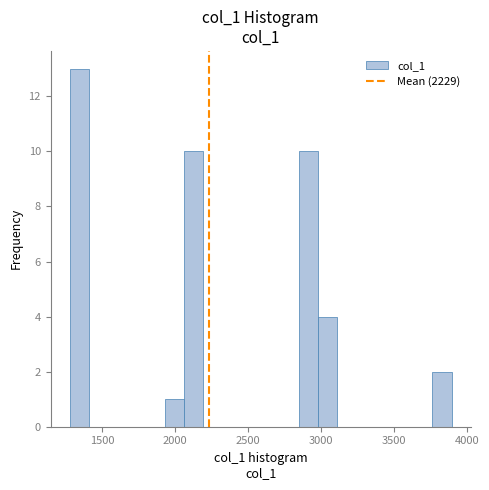

Read against the x-axis, roughly where is the centre of the tallest bar?

1350